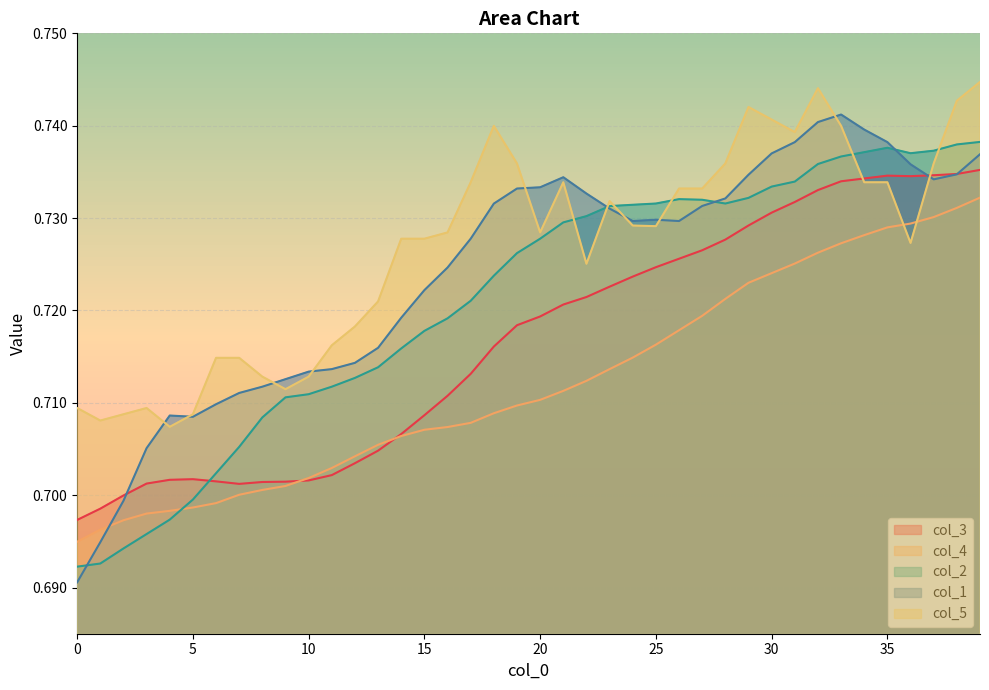

Reading left to right, list all the values displayed in this chart.

col_3: 0.7	0.7	0.7	0.7	0.7	0.7	0.7	0.7	0.7	0.7	0.7	0.7	0.7	0.7	0.7	0.7	0.7	0.7	0.7	0.7	0.7	0.7	0.7	0.7	0.7	0.7	0.7	0.7	0.7	0.7	0.7	0.7	0.7	0.7	0.7	0.7	0.7	0.7	0.7	0.7
col_4: 0.7	0.7	0.7	0.7	0.7	0.7	0.7	0.7	0.7	0.7	0.7	0.7	0.7	0.7	0.7	0.7	0.7	0.7	0.7	0.7	0.7	0.7	0.7	0.7	0.7	0.7	0.7	0.7	0.7	0.7	0.7	0.7	0.7	0.7	0.7	0.7	0.7	0.7	0.7	0.7
col_2: 0.7	0.7	0.7	0.7	0.7	0.7	0.7	0.7	0.7	0.7	0.7	0.7	0.7	0.7	0.7	0.7	0.7	0.7	0.7	0.7	0.7	0.7	0.7	0.7	0.7	0.7	0.7	0.7	0.7	0.7	0.7	0.7	0.7	0.7	0.7	0.7	0.7	0.7	0.7	0.7
col_1: 0.7	0.7	0.7	0.7	0.7	0.7	0.7	0.7	0.7	0.7	0.7	0.7	0.7	0.7	0.7	0.7	0.7	0.7	0.7	0.7	0.7	0.7	0.7	0.7	0.7	0.7	0.7	0.7	0.7	0.7	0.7	0.7	0.7	0.7	0.7	0.7	0.7	0.7	0.7	0.7
col_5: 0.7	0.7	0.7	0.7	0.7	0.7	0.7	0.7	0.7	0.7	0.7	0.7	0.7	0.7	0.7	0.7	0.7	0.7	0.7	0.7	0.7	0.7	0.7	0.7	0.7	0.7	0.7	0.7	0.7	0.7	0.7	0.7	0.7	0.7	0.7	0.7	0.7	0.7	0.7	0.7